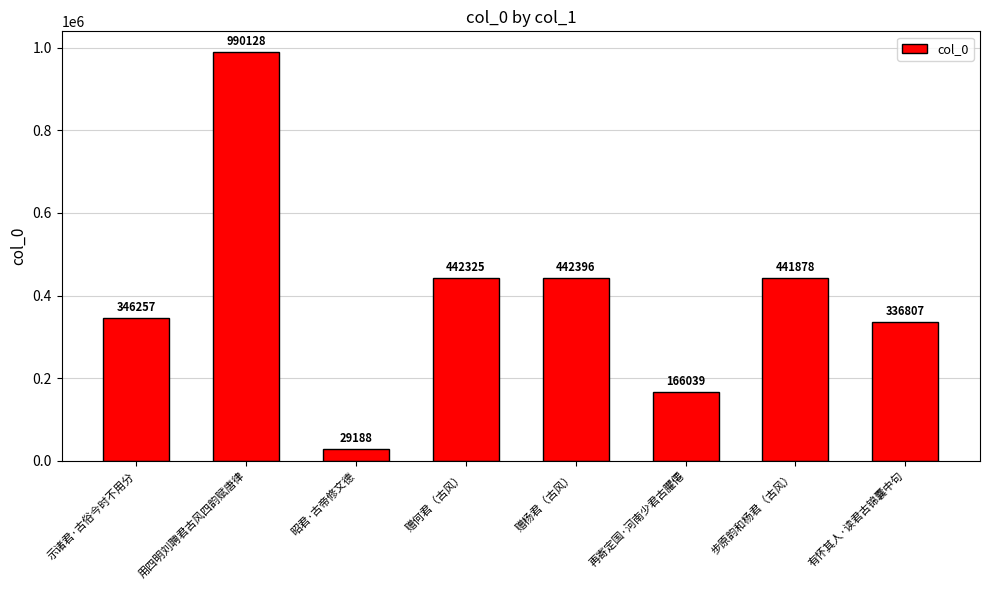

Where is the data nearest to the value 509658?

赠杨君（古风）